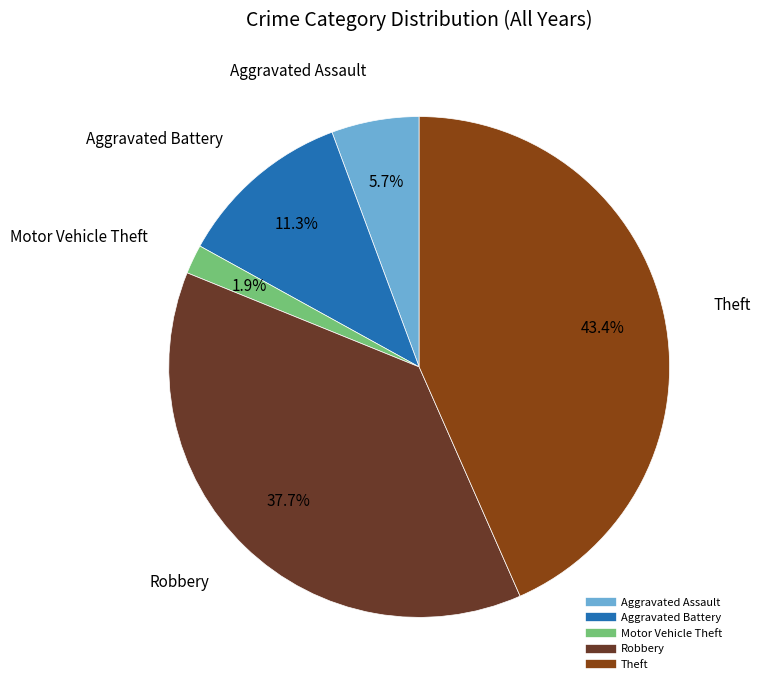

To the nearest percent, what is the combined percentage of Motor Vehicle Theft and Aggravated Battery?

13%